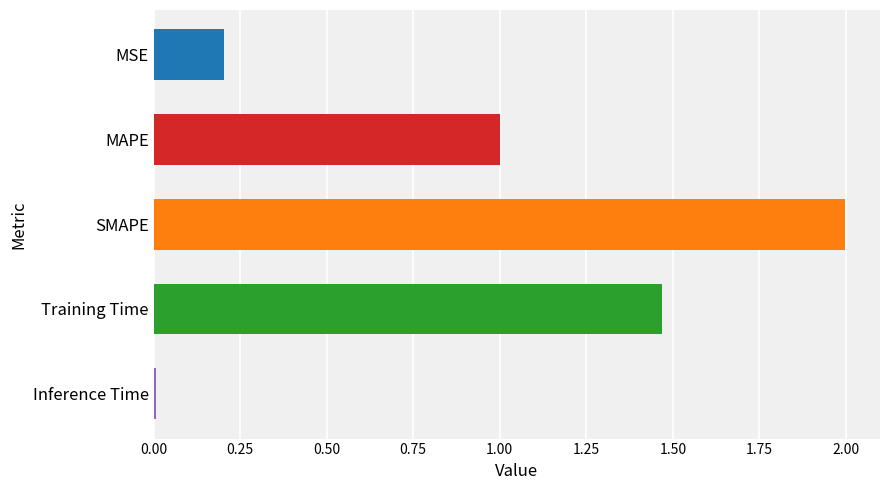

What is the label of the 2nd bar from the top?

MAPE